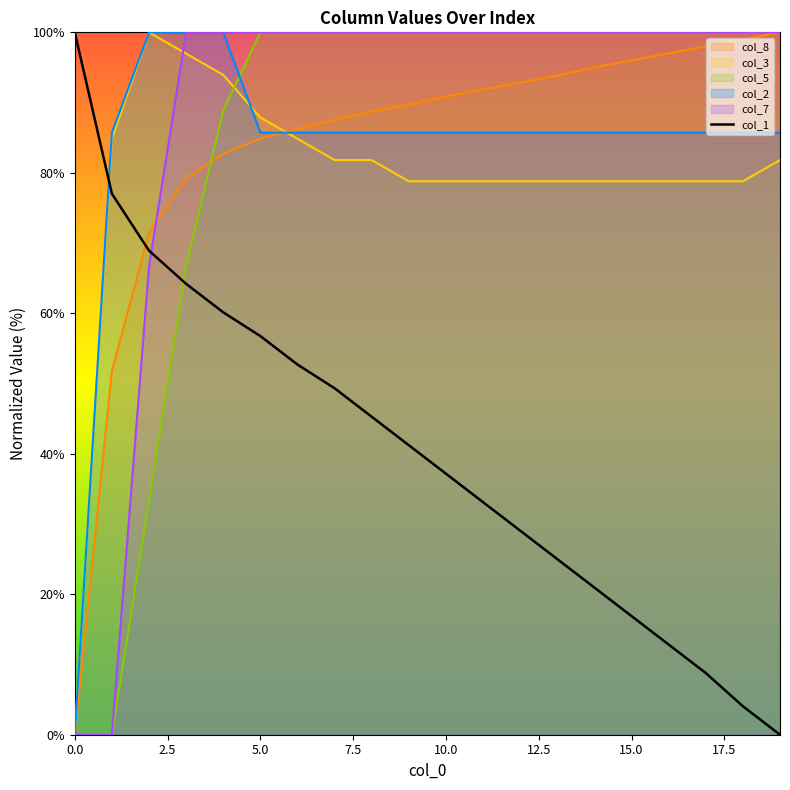

How many values in the col_3 series are below 78?

1